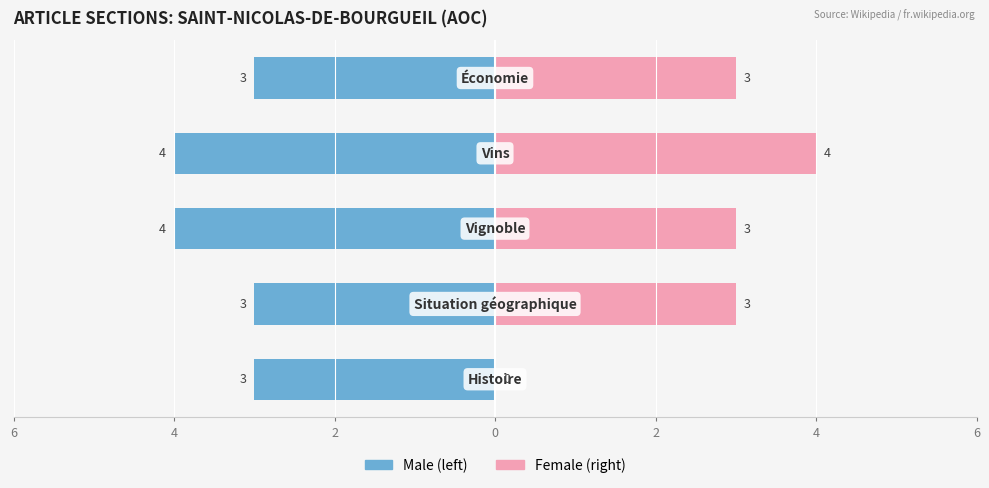

How many bars are there in total?

10